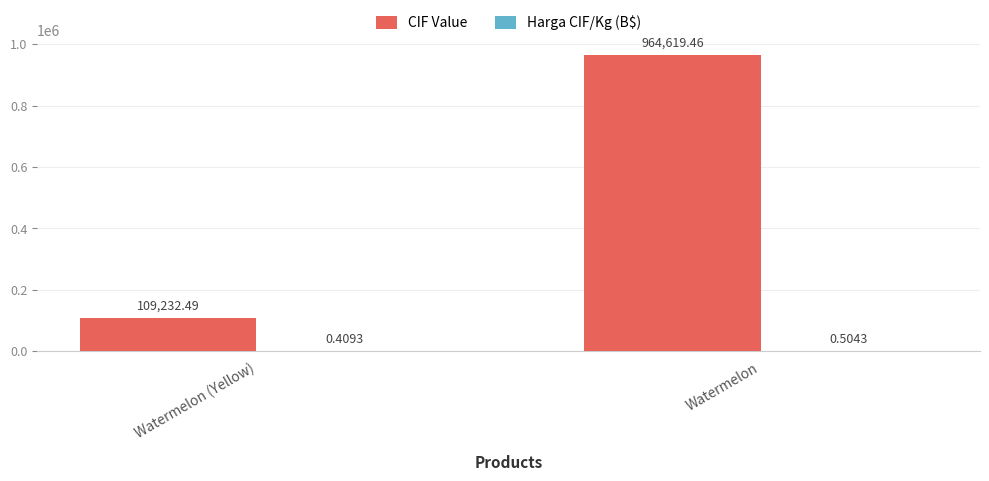

At which label is CIF Value closest to 536925?

Watermelon (Yellow)